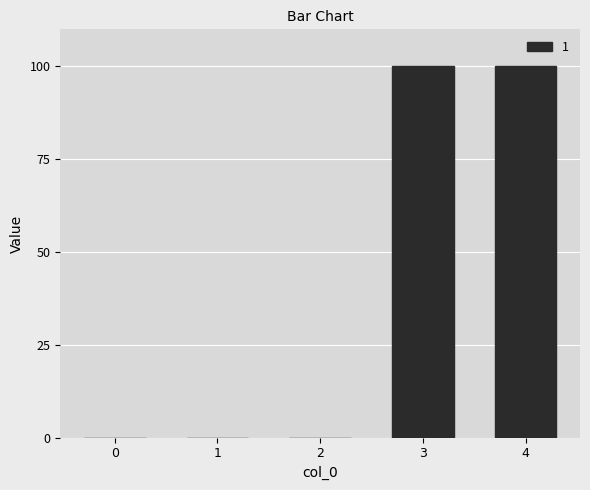

What is the change in value from 2 to 4?

+100